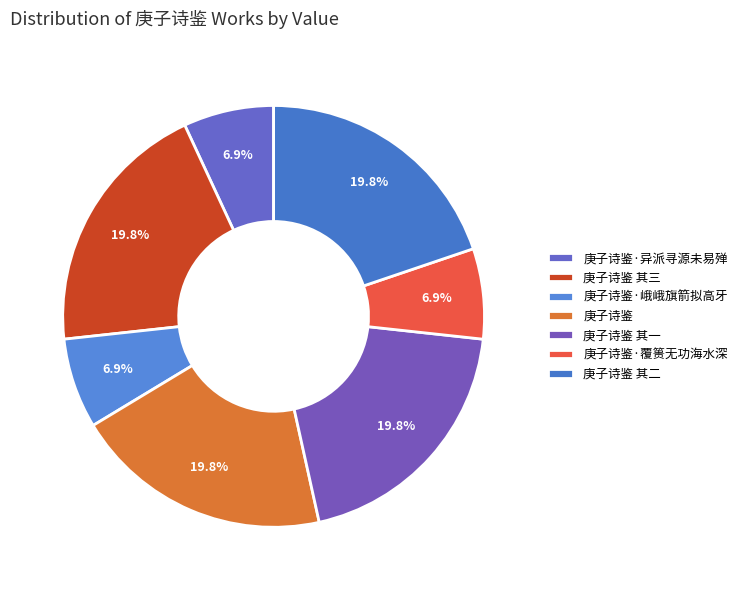

To the nearest percent, what is the combined percentage of 庚子诗鉴 and 庚子诗鉴·覆篑无功海水深?

27%